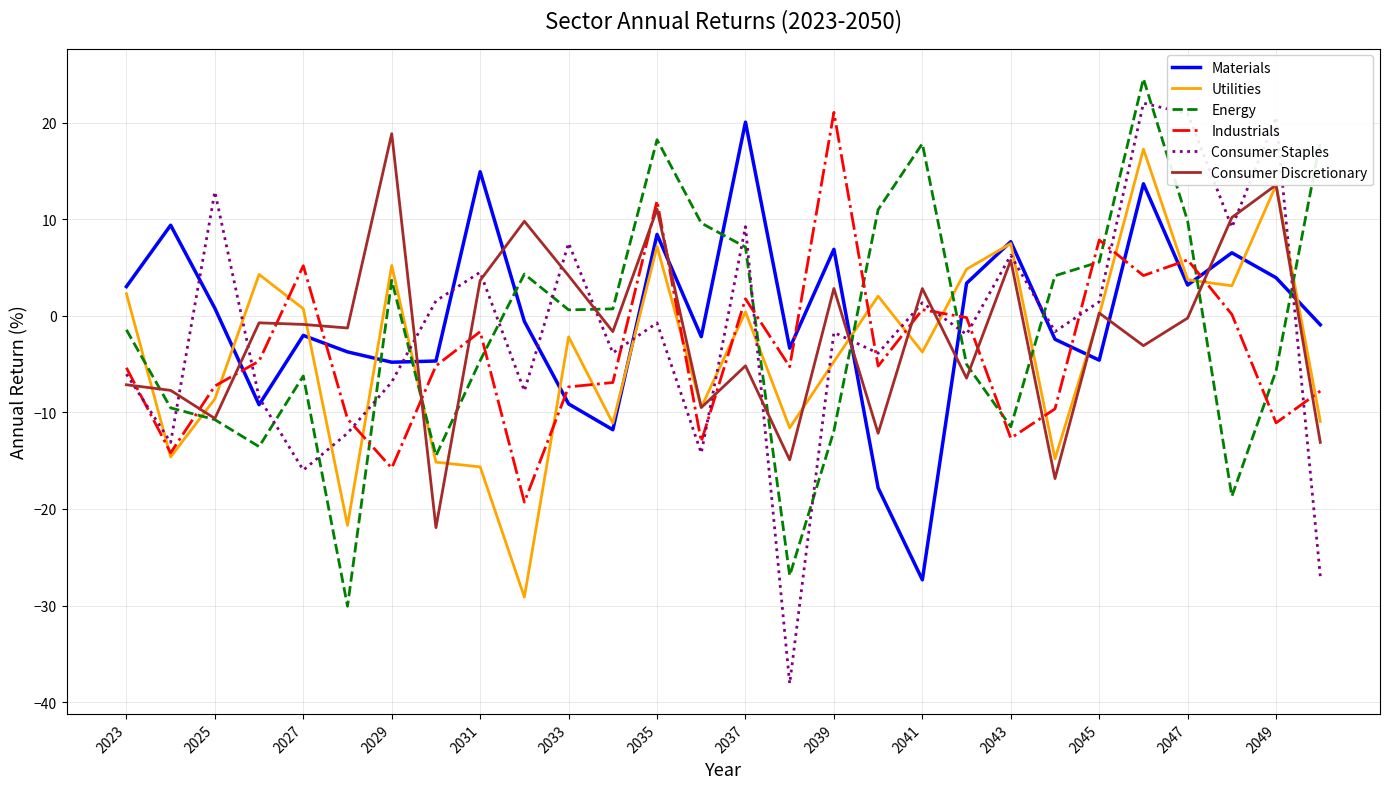

What is the highest value of the Consumer Staples series?

22.0